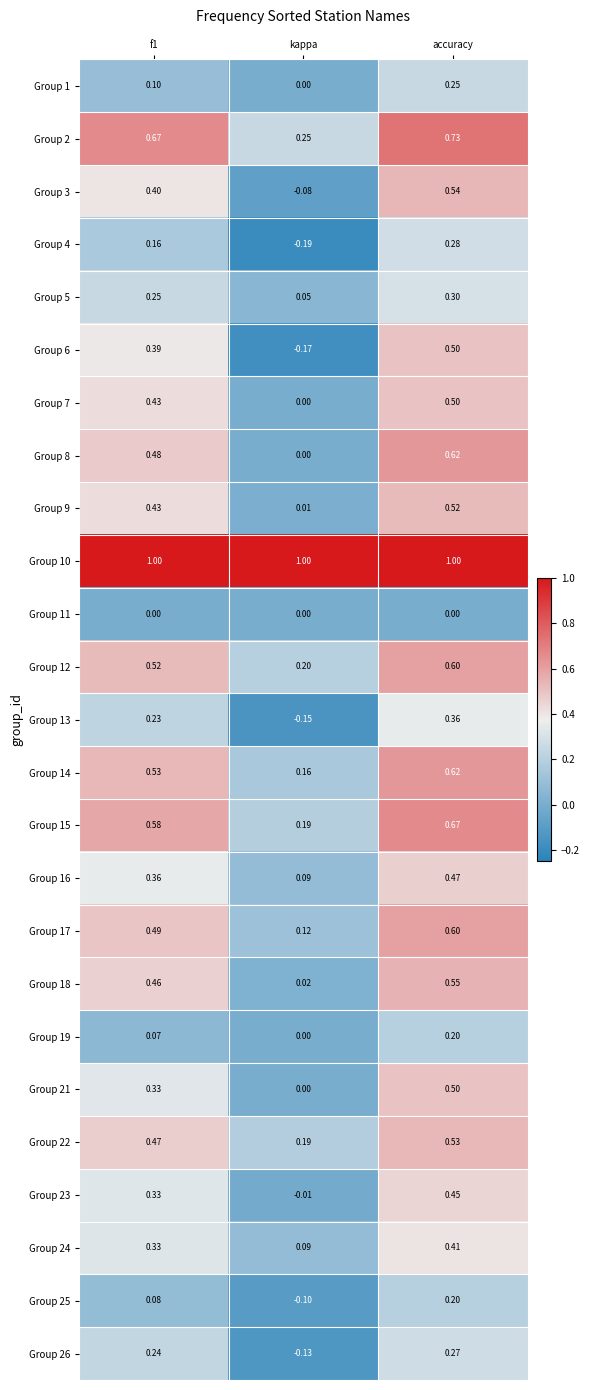

At which category is the sum across all series the highest?

accuracy